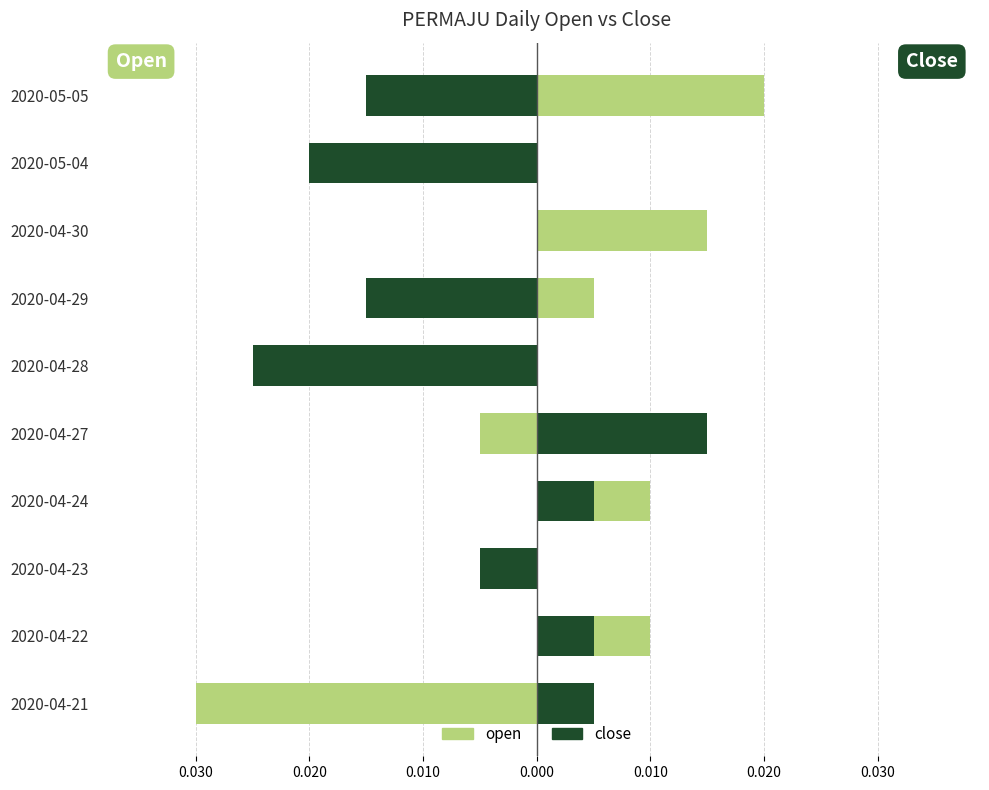

List the series in order of their peak value, highest first.

open, close